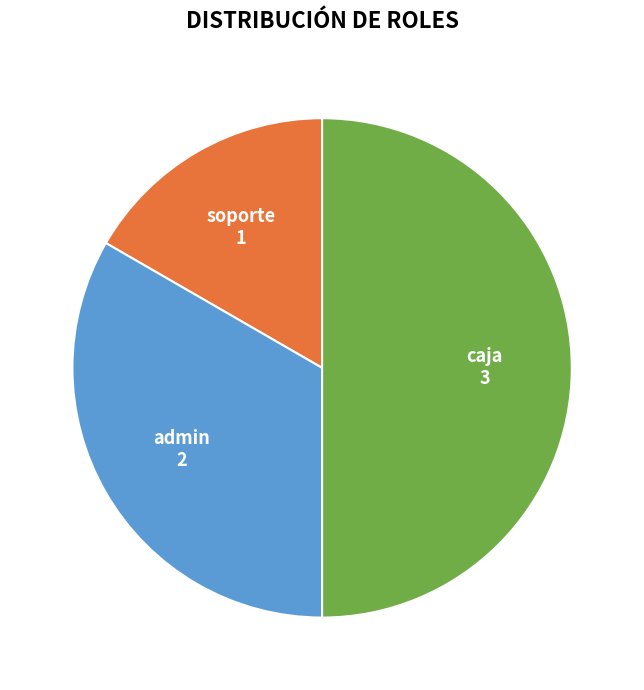

True or false: caja accounts for 56% of the total.

False